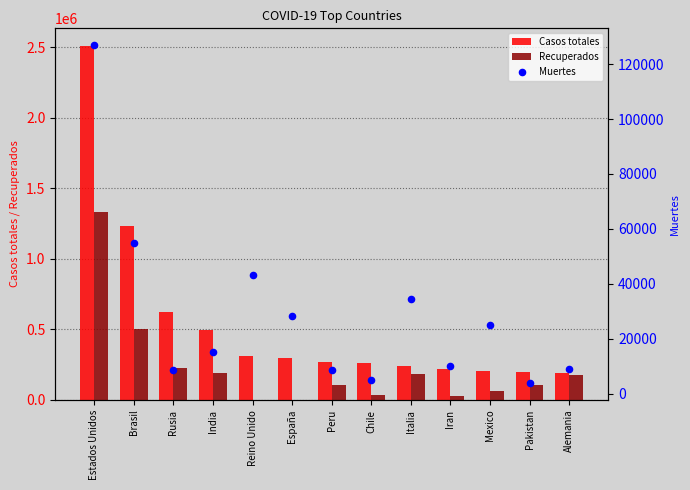

Which series has the widest spread of Y values?

Casos totales